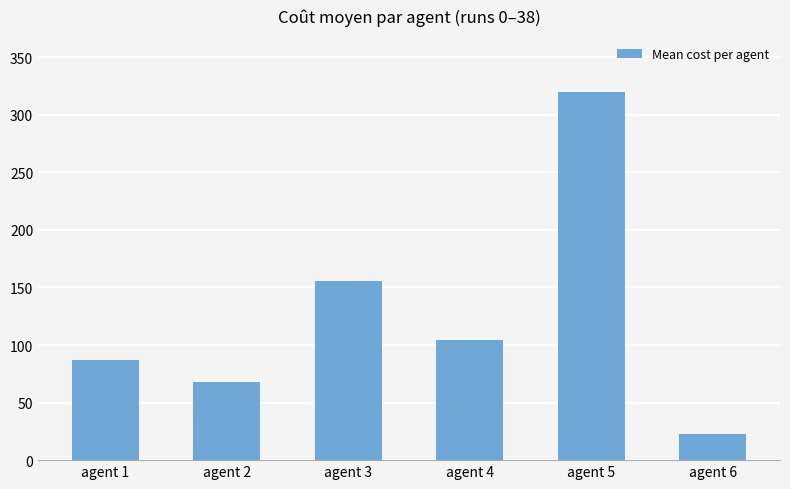

Reading right to left, extract all data points from this chart.

22.4	320.1	104.6	155.9	67.7	86.9